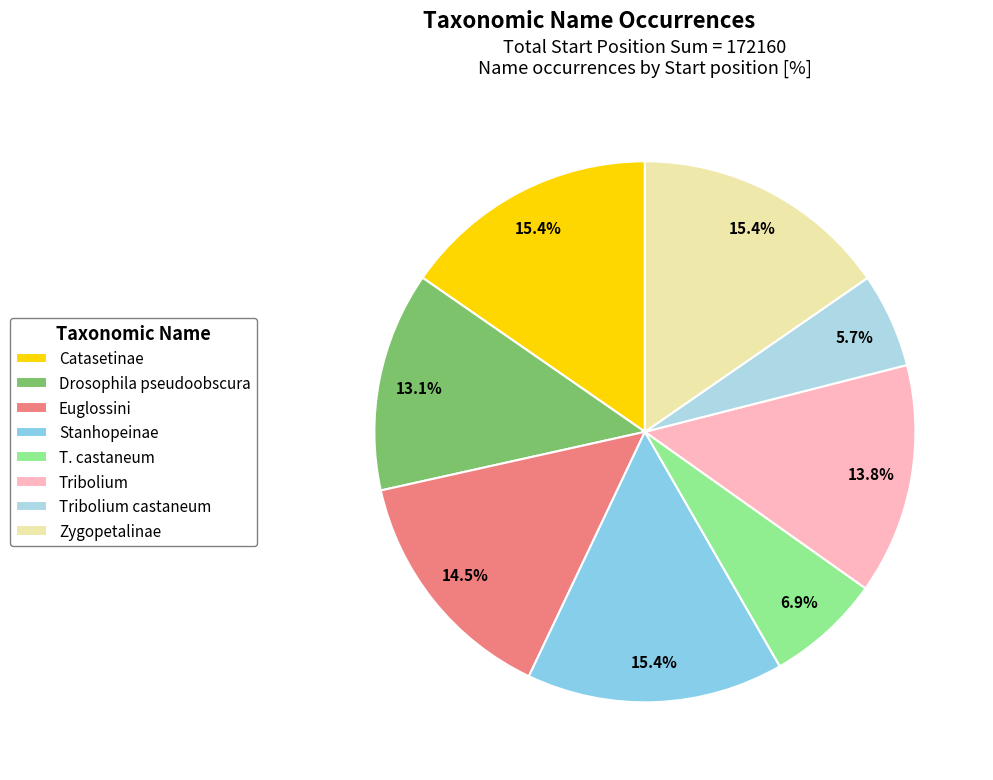

Combined, what portion of the pie is T. castaneum and Tribolium castaneum?

12.5%